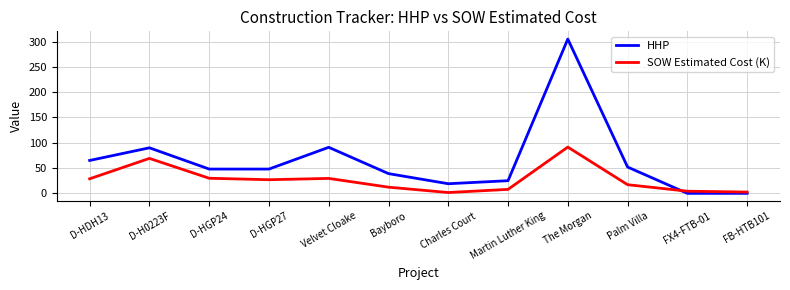

What are all the series names shown in the legend?

HHP, SOW Estimated Cost (K)